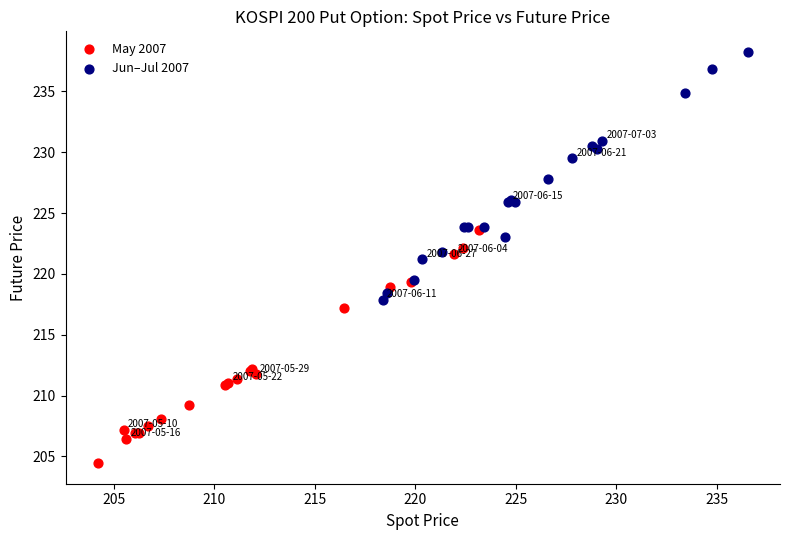

Which series reaches the maximum Y coordinate?

Jun–Jul 2007